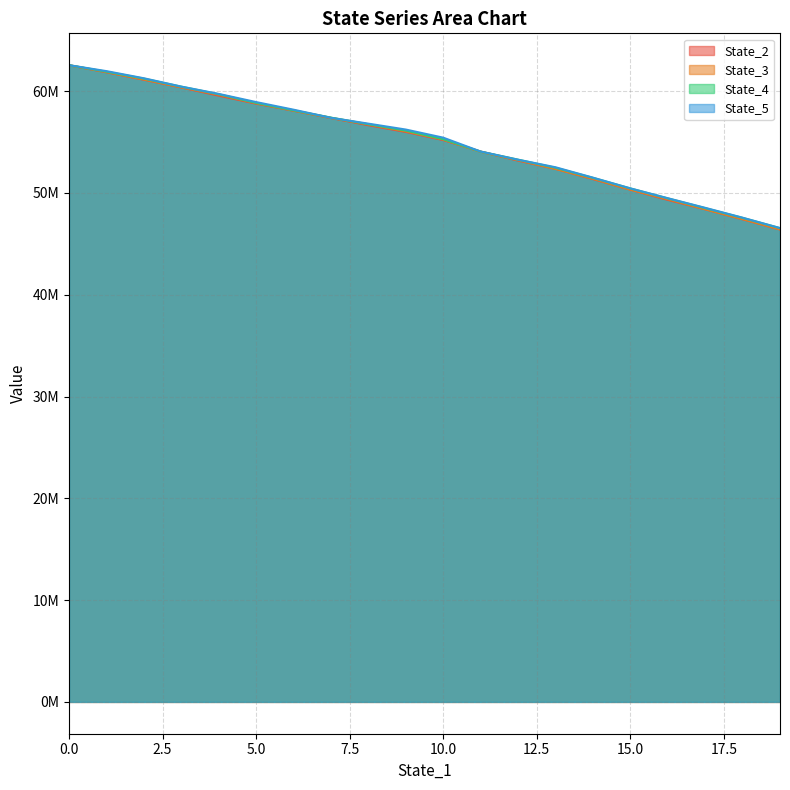

True or false: State_4 and State_2 intersect in this chart.

True